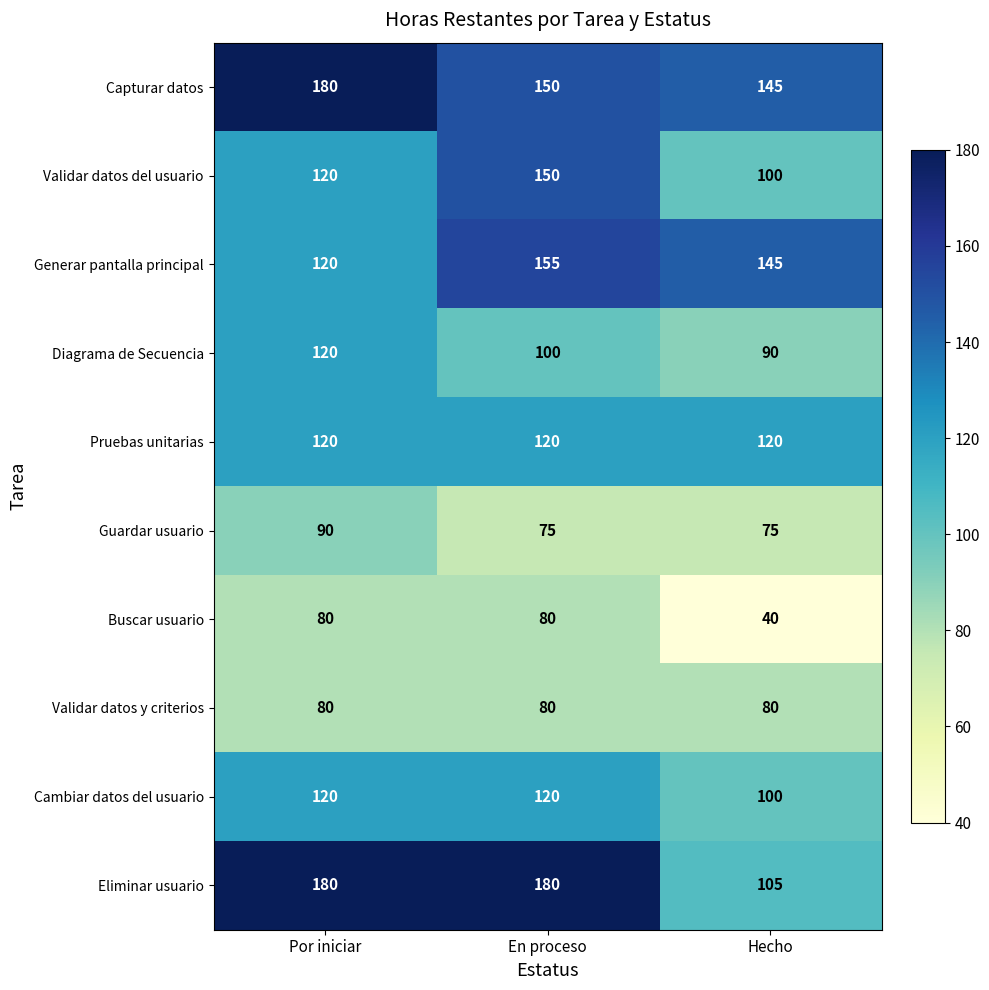

The value of Pruebas unitarias at Por iniciar is 120. True or false?

True